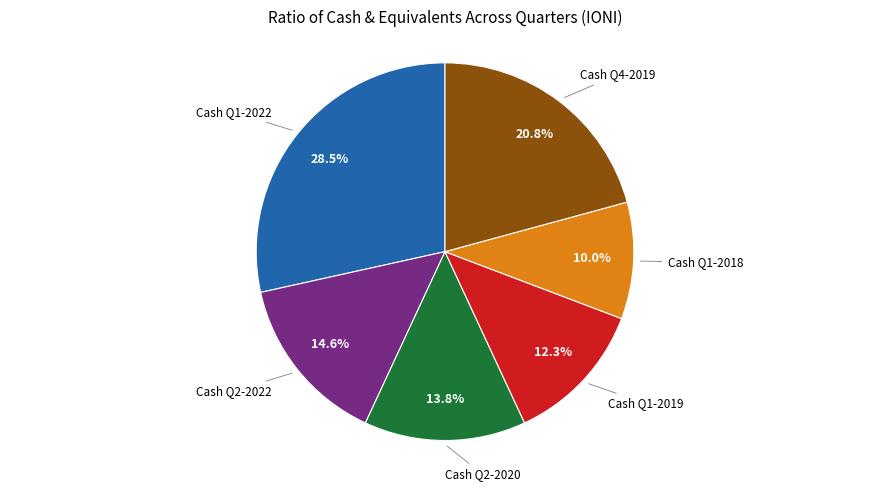

Is there any slice that represents more than half of the pie?

No